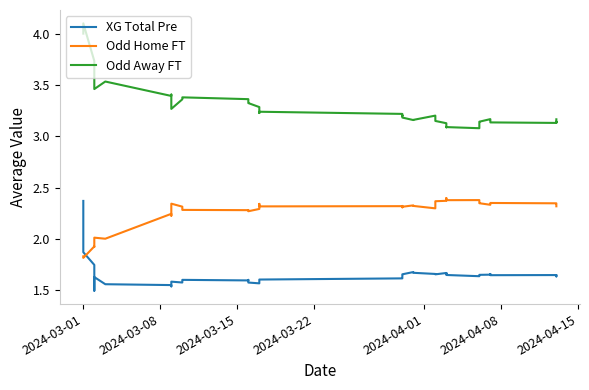

True or false: XG Total Pre and Odd Home FT intersect in this chart.

True